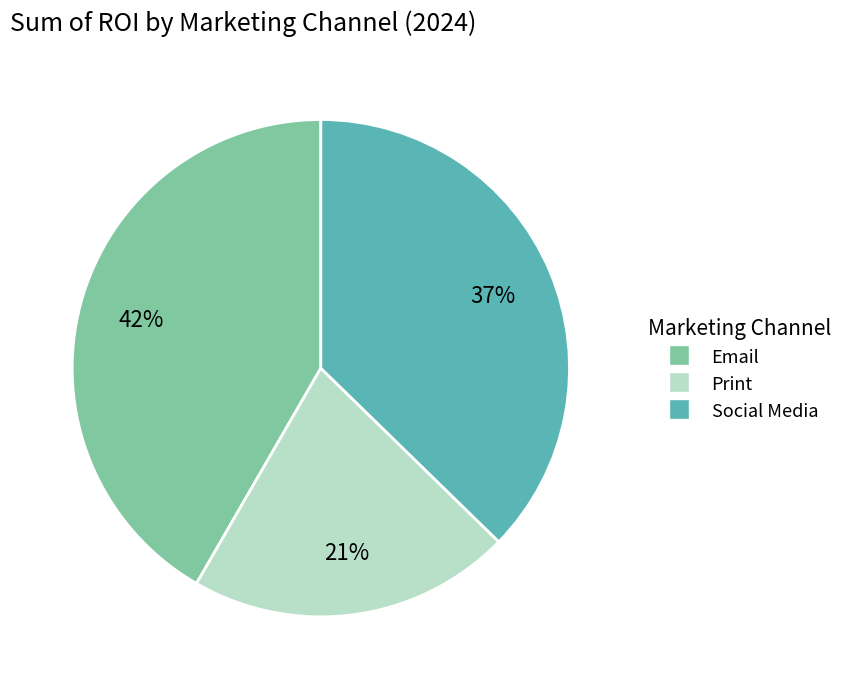

Count the number of slices in the pie.

3